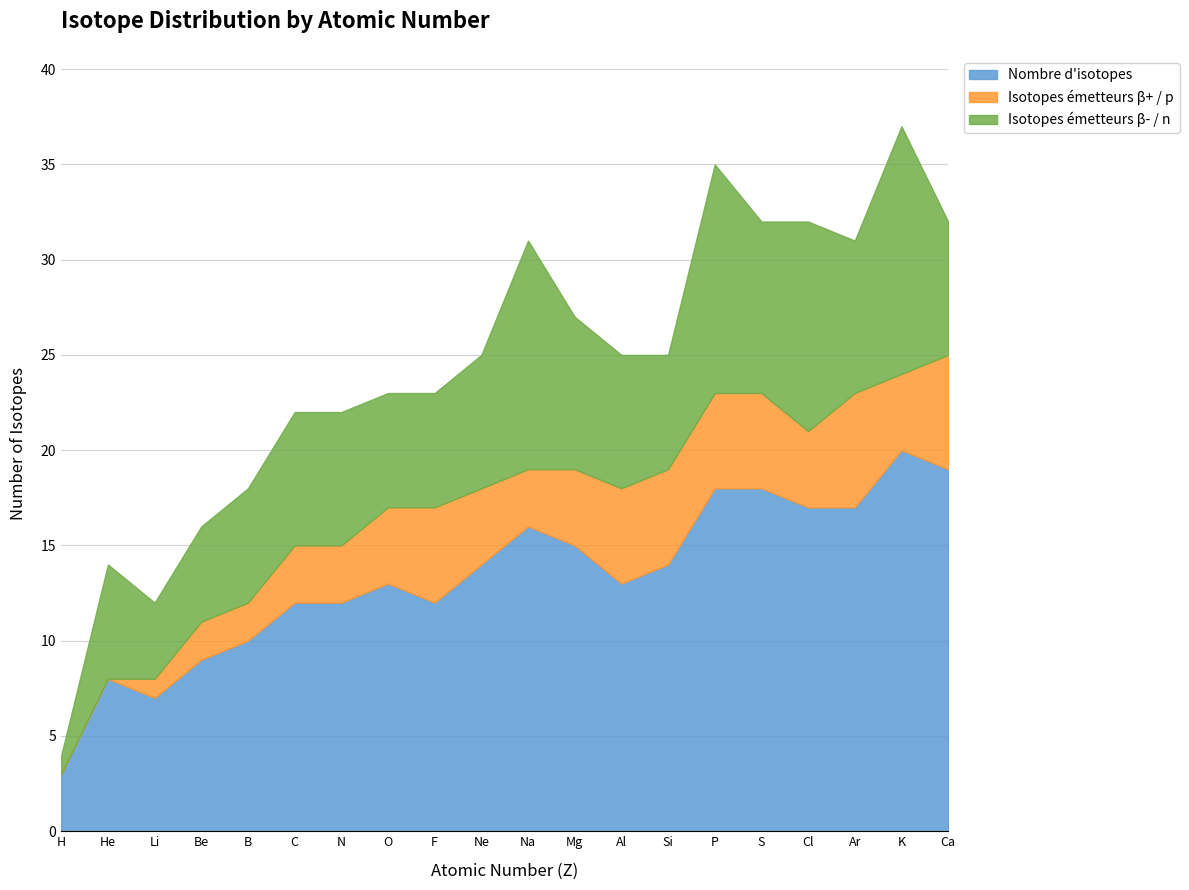

True or false: Nombre d'isotopes has a value of 18 at N.

False